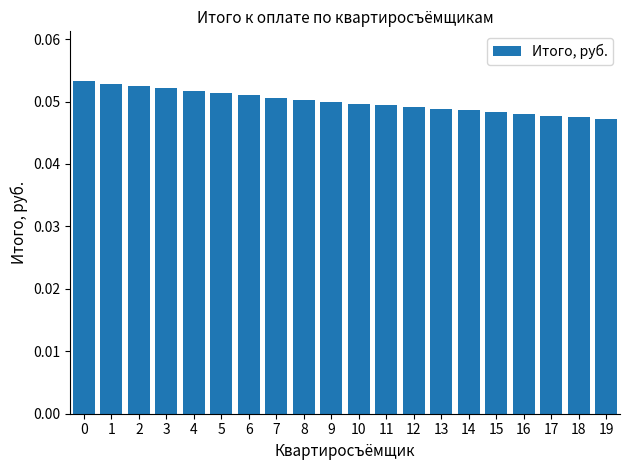

The chart shows a value of 0.1 at 18. True or false?

False